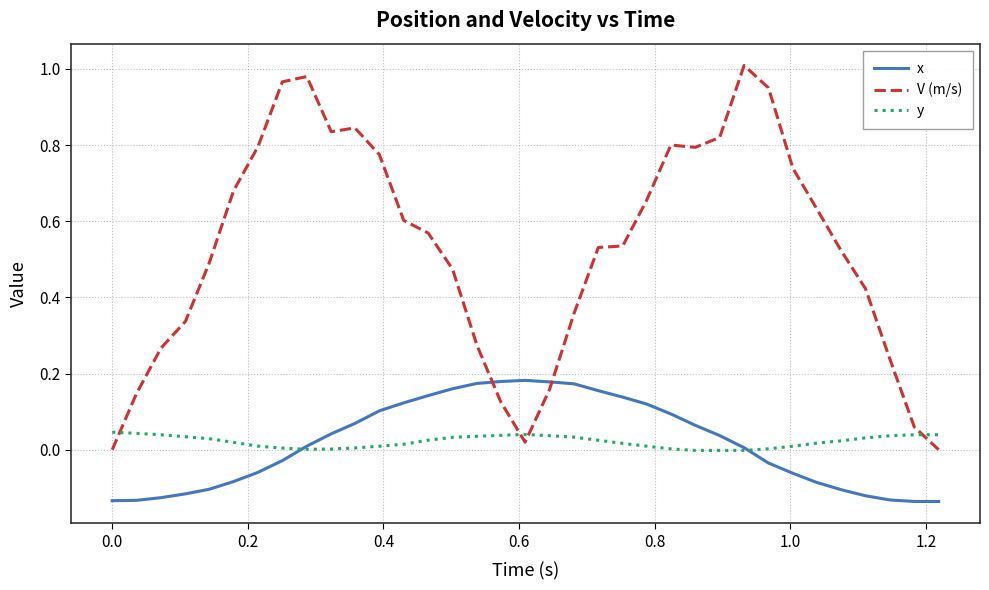

After their last crossing, which series has the higher values: x or V (m/s)?

V (m/s)